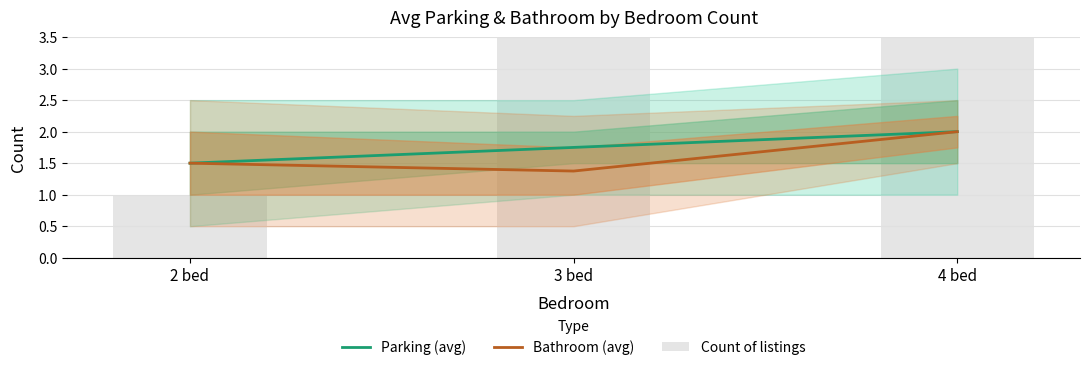

What position from the right is 3 bed?

2